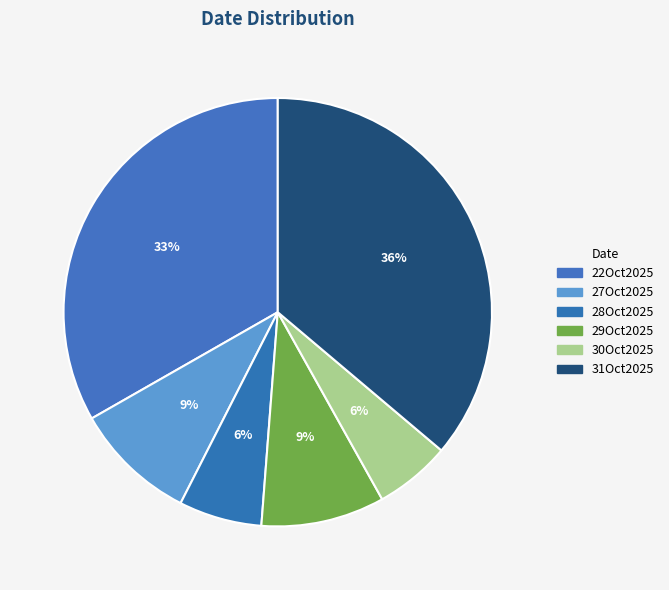

Approximately how many times larger is the value at 28Oct2025 compared to 27Oct2025?

0.7